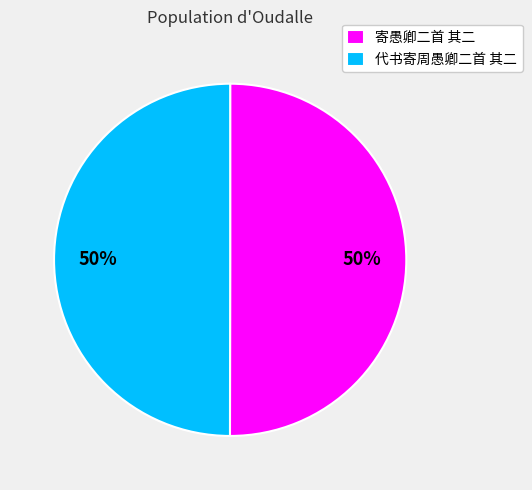

To the nearest percent, what is the combined percentage of 寄愚卿二首 其二 and 代书寄周愚卿二首 其二?

100%